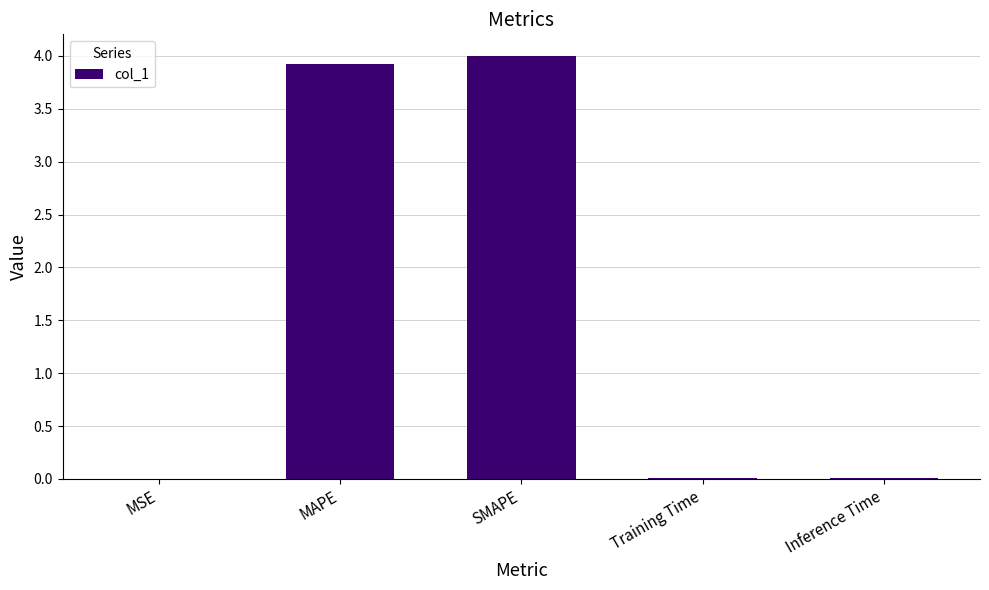

What is the average value?

1.6